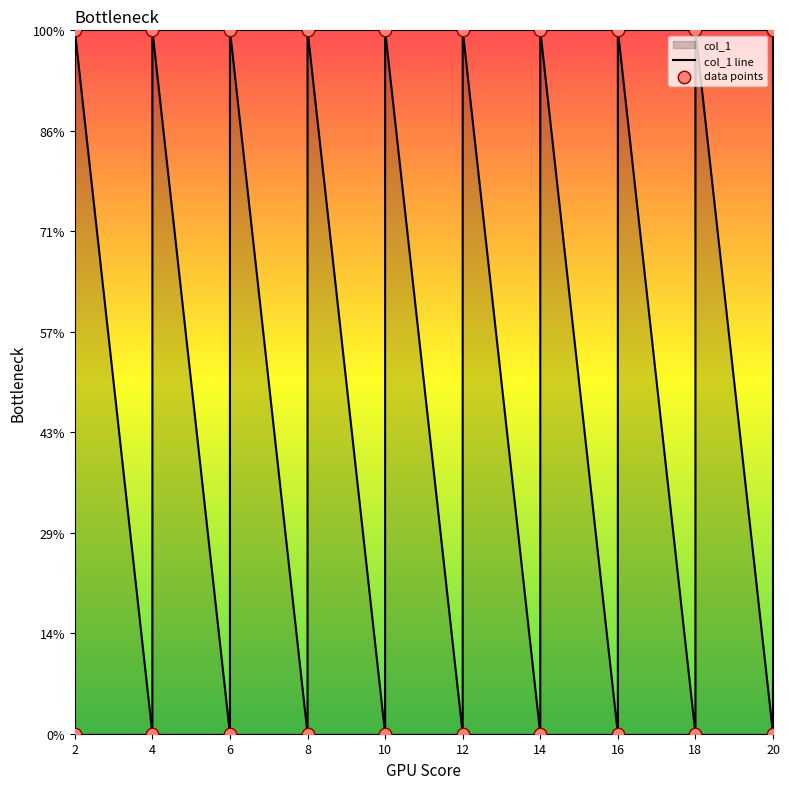

At how many categories does at least one series exceed 17?

10